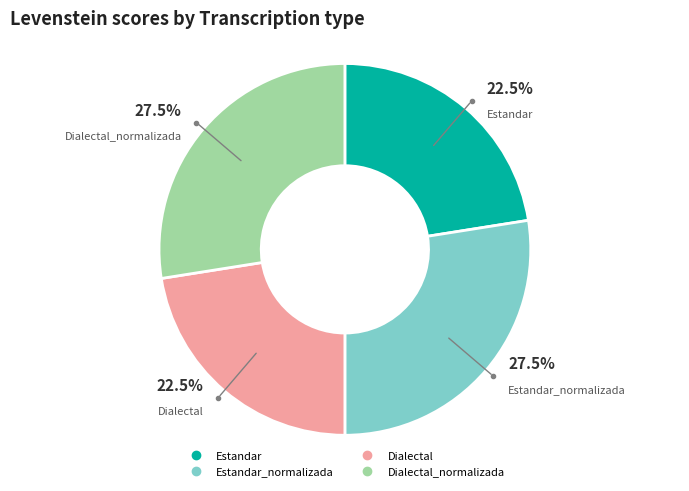

To the nearest percent, what is the difference between the largest and smallest slice percentages?

5%